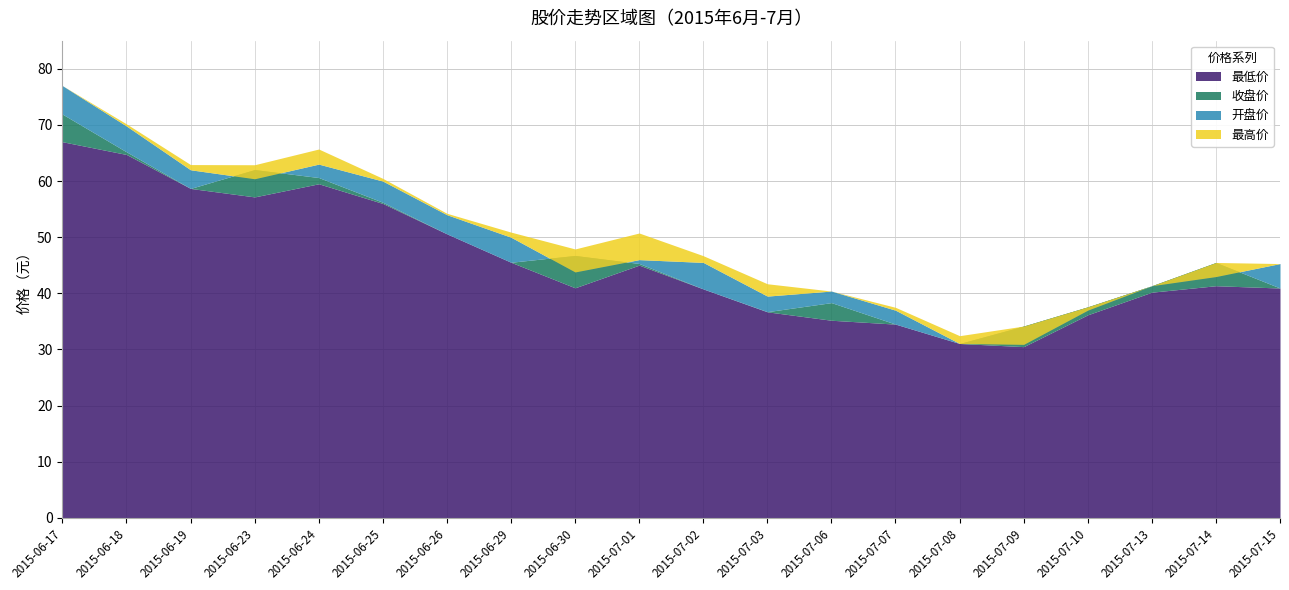

How many lines are shown in the chart?

4